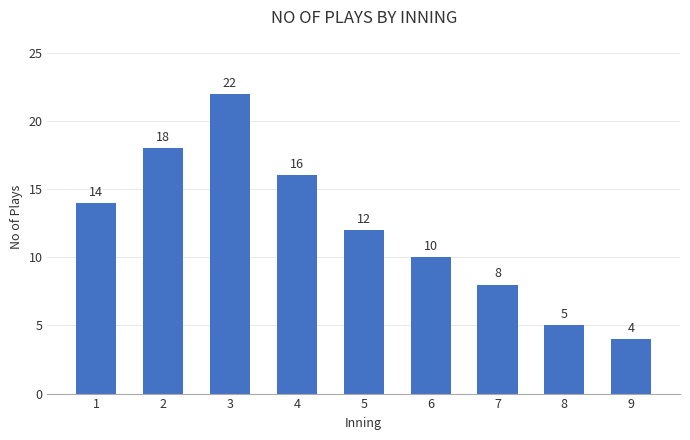

What is the minimum value shown in the chart?

4